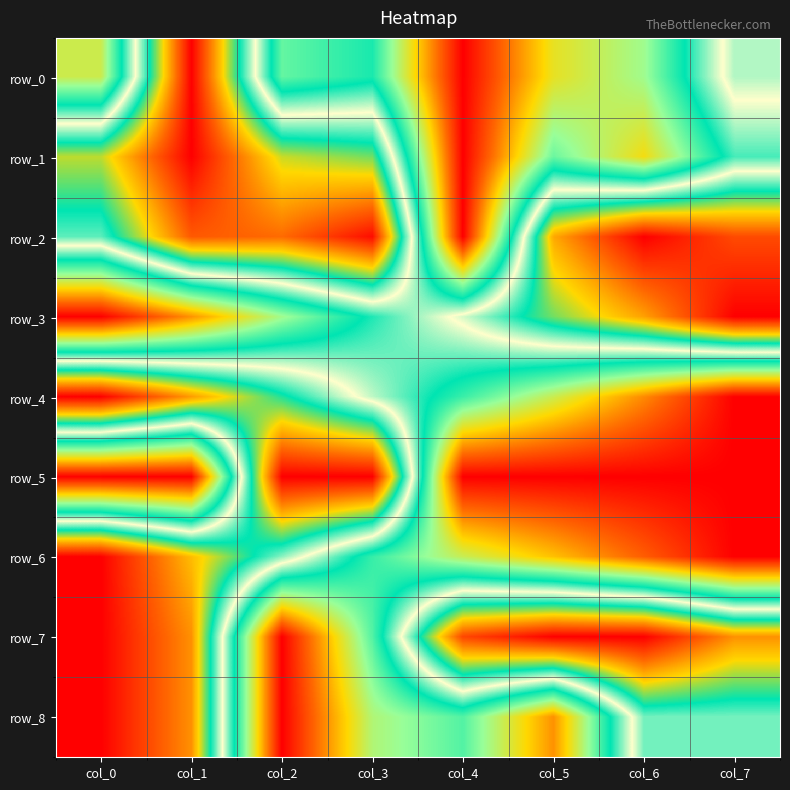

What is the difference between the highest and lowest values at col_1?

1.0